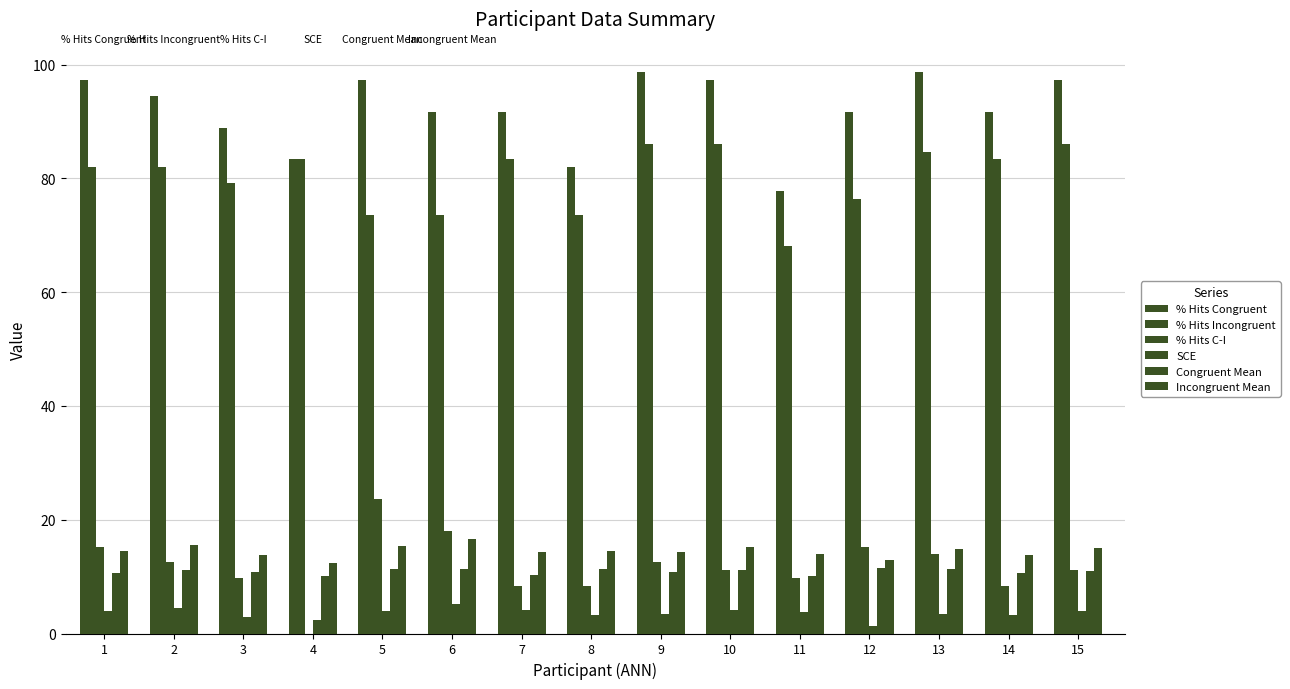

How many data points does each series have?

15